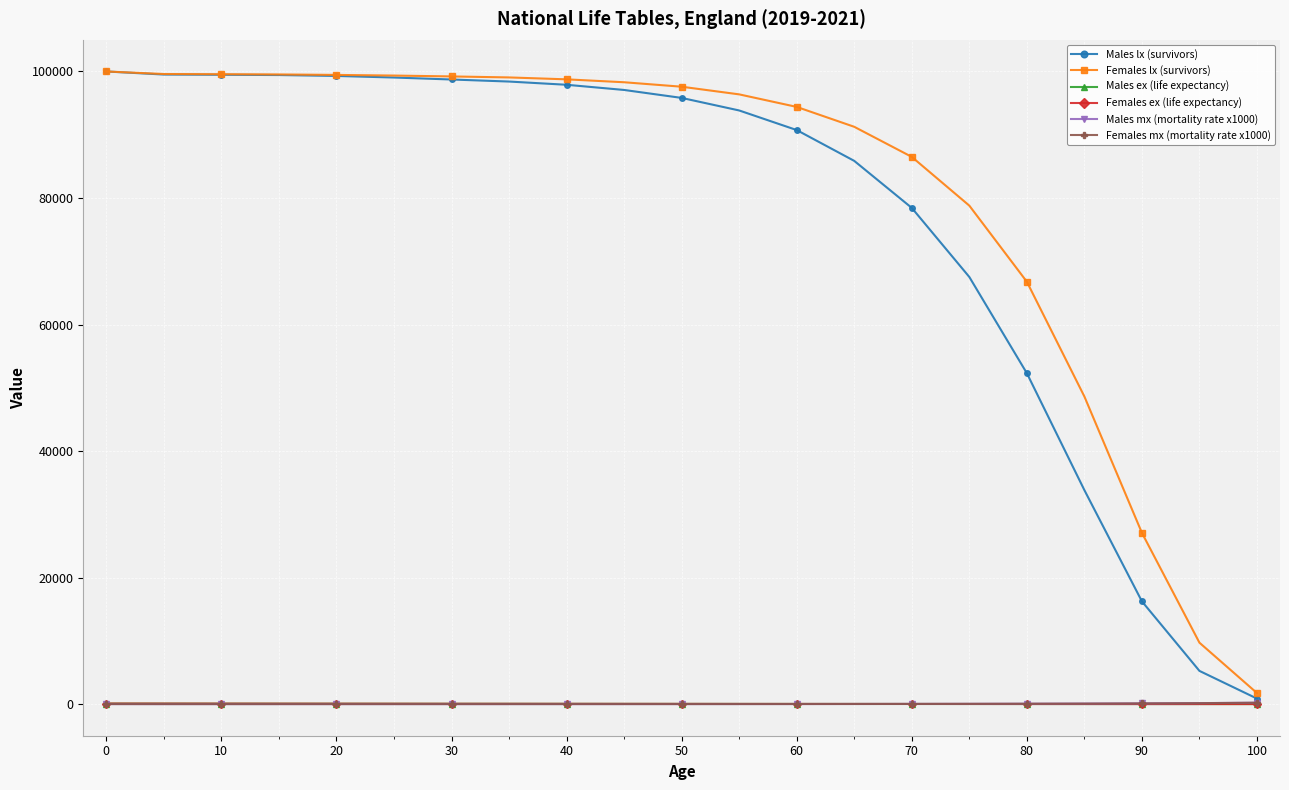

Which series has the largest range (max minus min)?

Males lx (survivors)